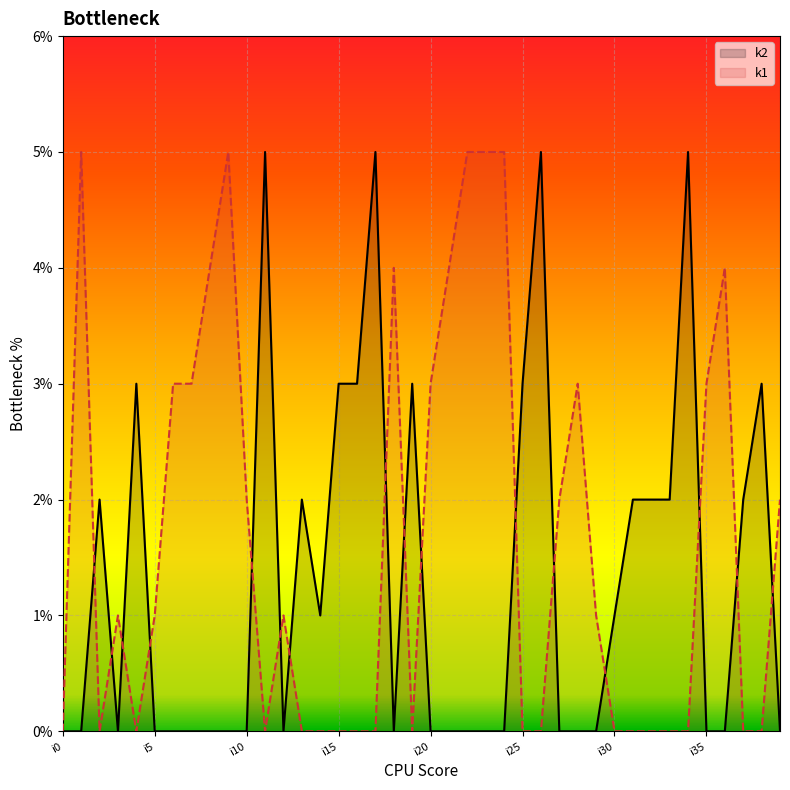

True or false: k1 has a value of 3 at i7.

True